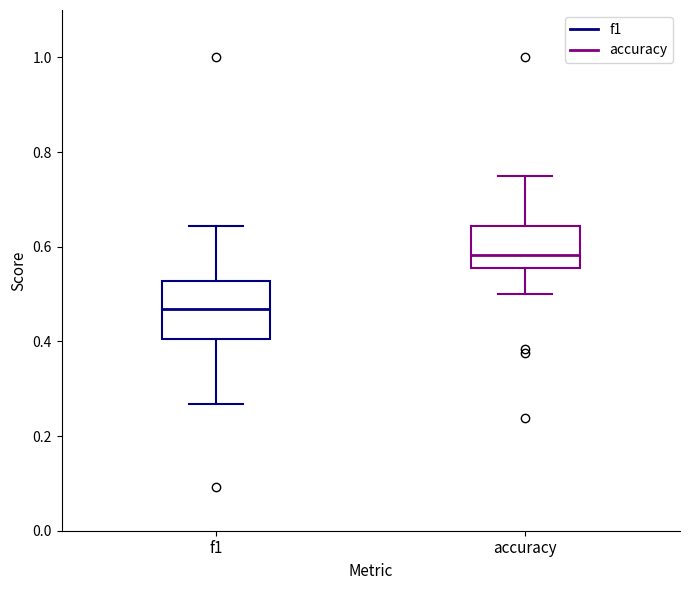

Where is the lower edge of the box for f1 on the y-axis? The values are not printed on the chart, so give them approximately, as read against the axis.

0.40